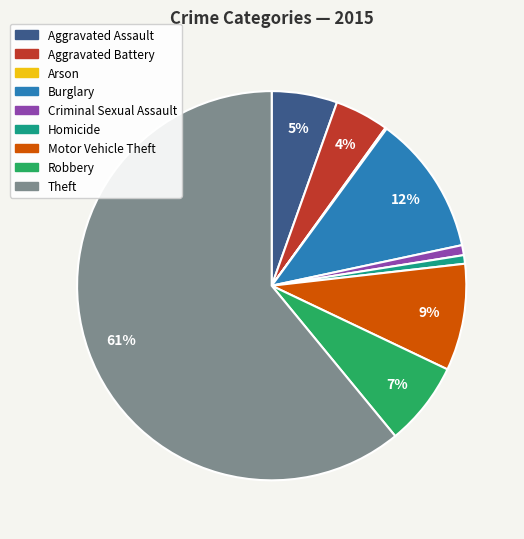

To the nearest percent, what is the average slice percentage?

11%